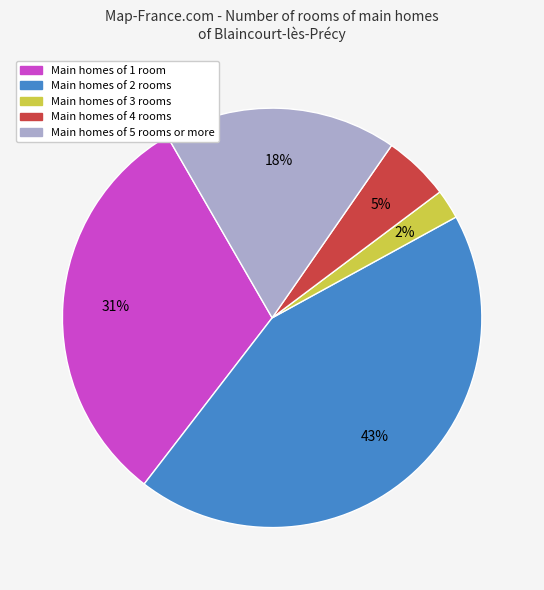

To the nearest percent, what is the difference between the largest and smallest slice percentages?

41%